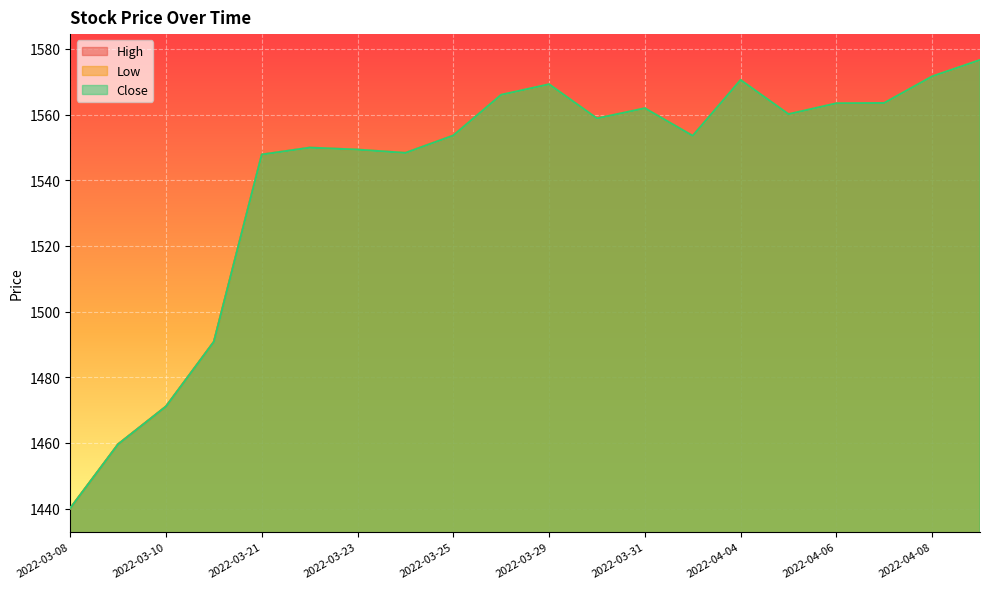

What is the difference between the second highest and second lowest values in the Low series?

112.0